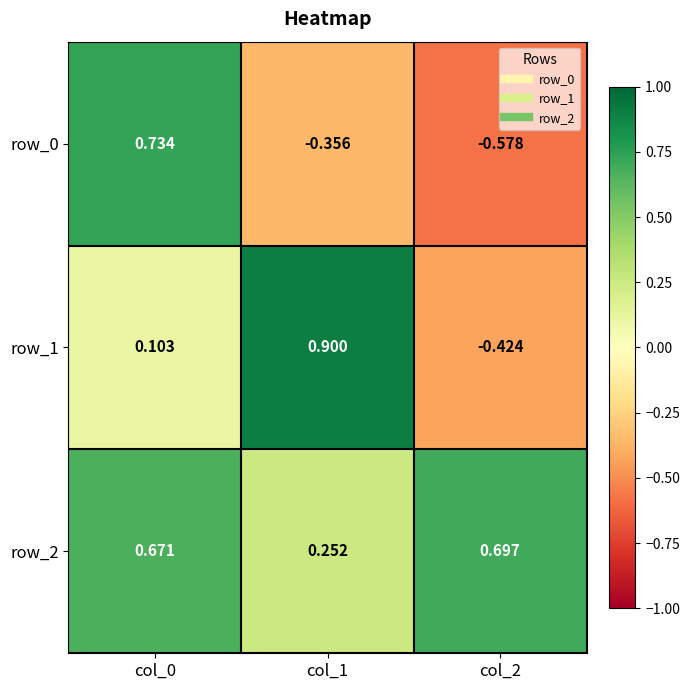

Count the row_2 values in the range 0 to 1.

3